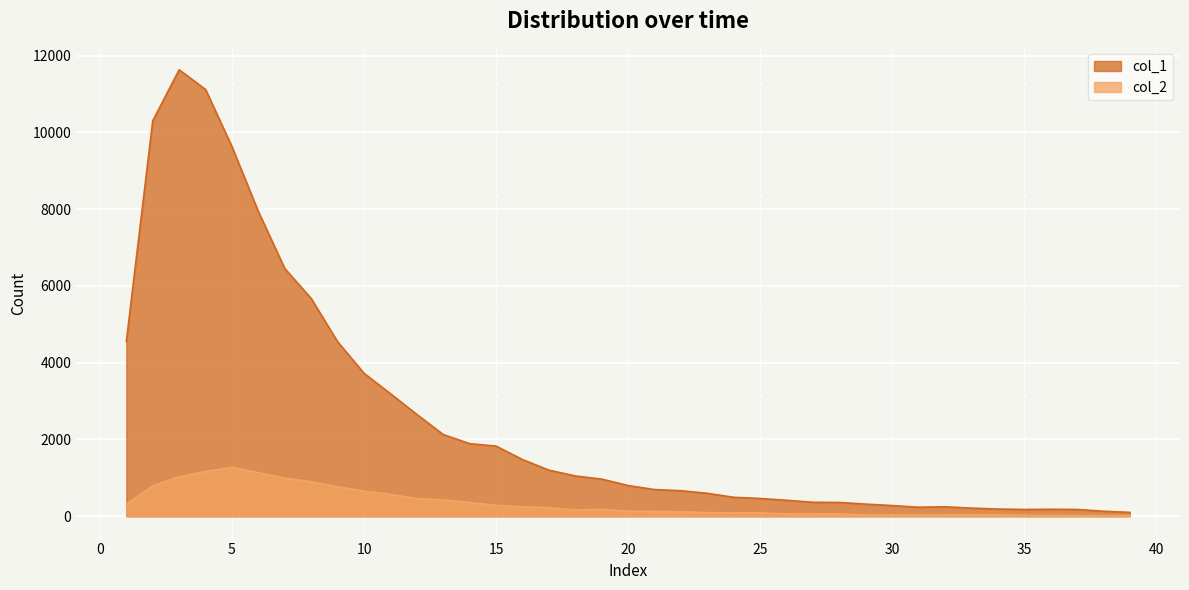

Which series has the largest range (max minus min)?

col_1